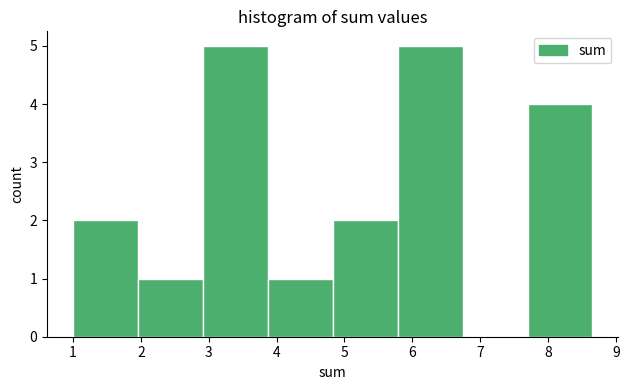

How tall is the bar that spans 3.9 to 4.8 on the x-axis? Neither the bar edges nor the heights are printed on the chart, so give them approximately, as read against the axes.

1